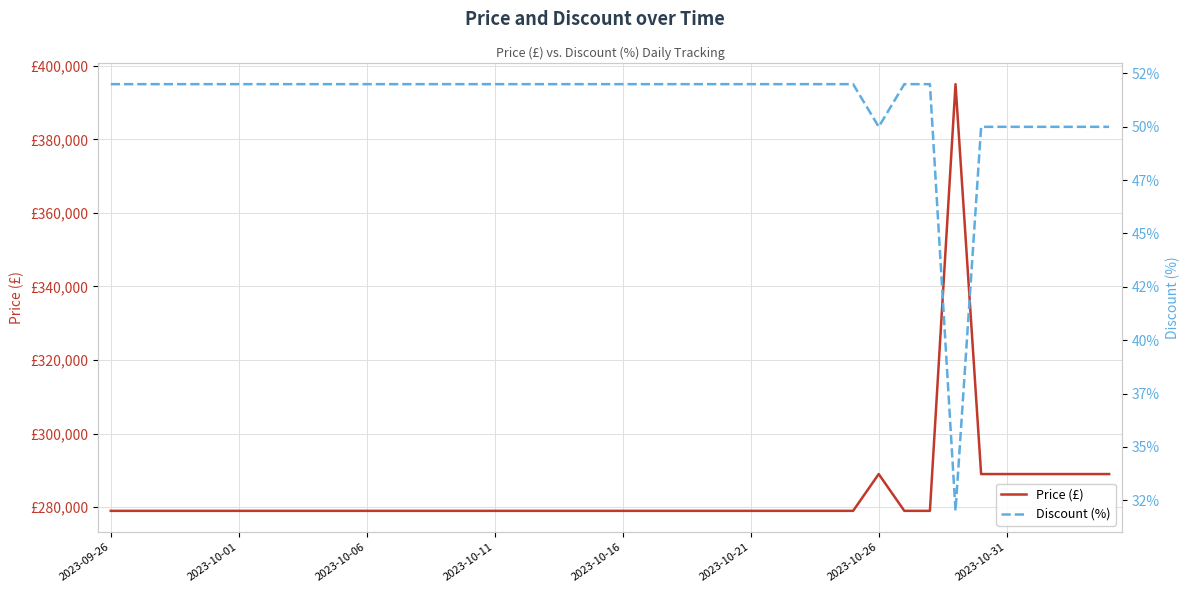

Which series changed the most between 2023-10-06 and 11?

Price (£)